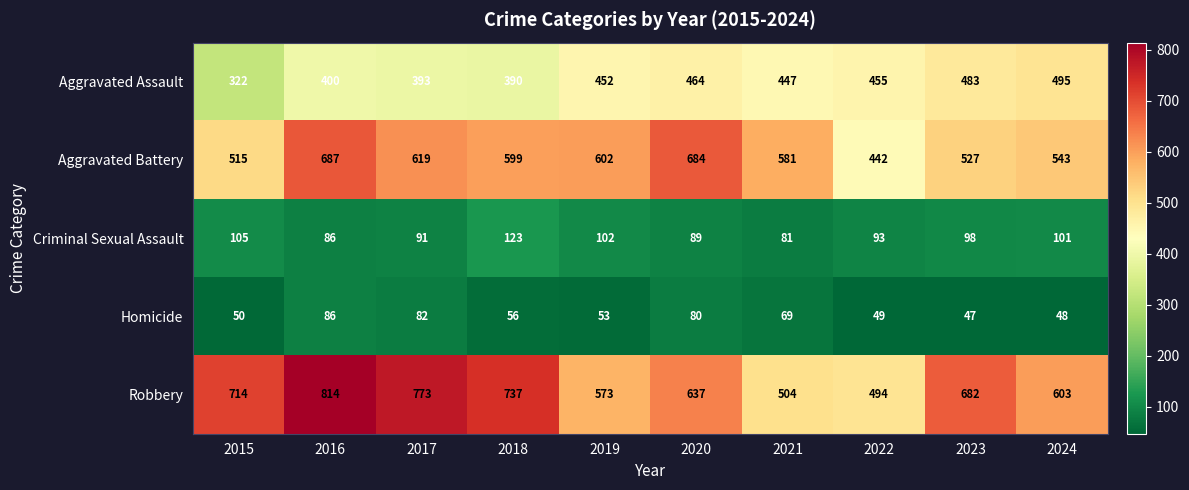

Rank the series by their maximum value, from highest to lowest.

Robbery, Aggravated Battery, Aggravated Assault, Criminal Sexual Assault, Homicide